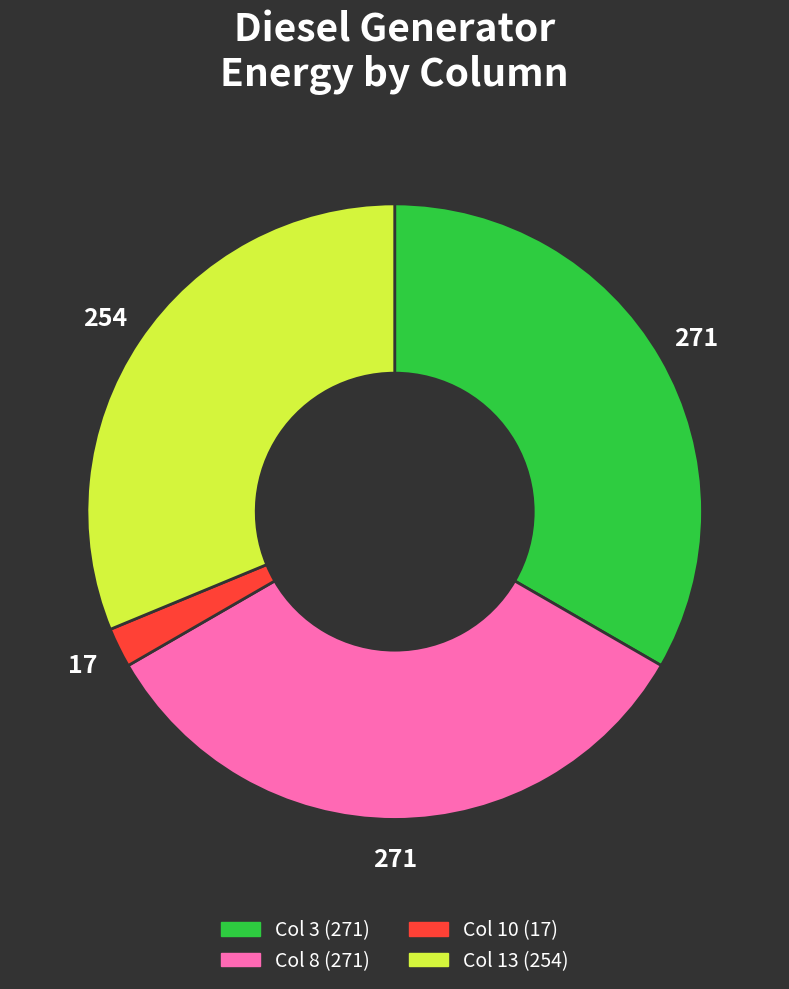

Is there any slice that represents more than half of the pie?

No